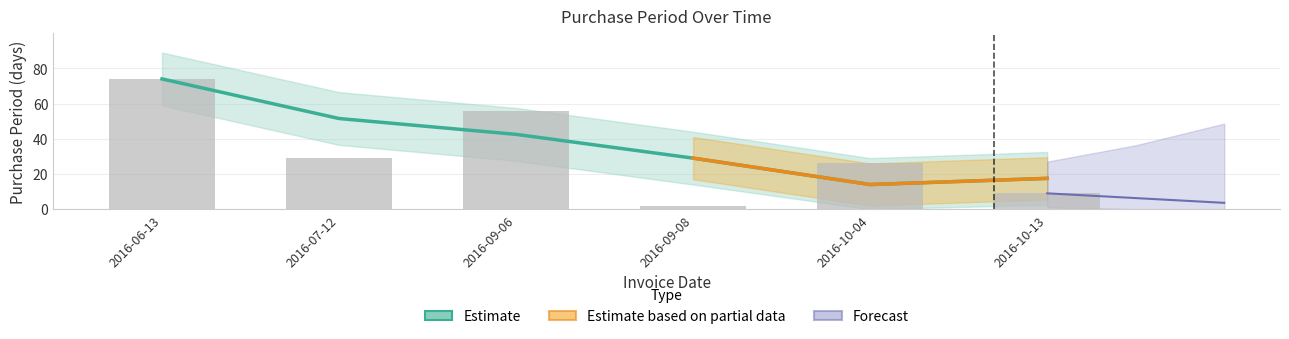

How many bars are there in total?

6